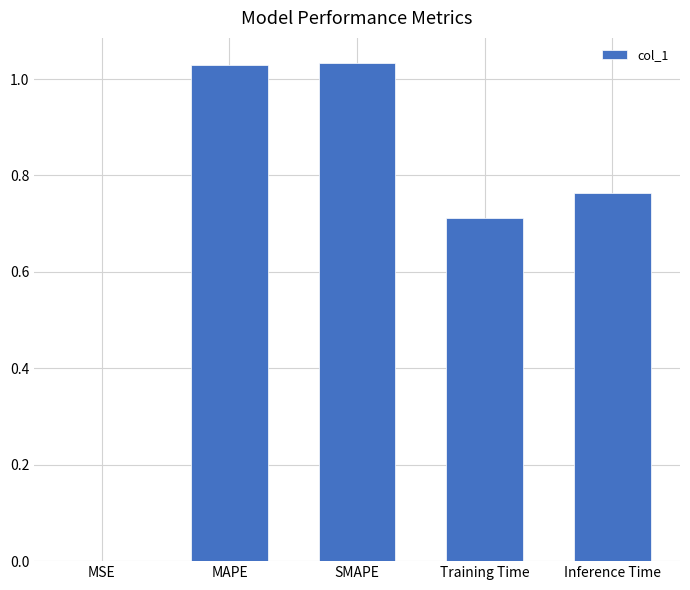

Is it true that the value at SMAPE is 0.7?

False